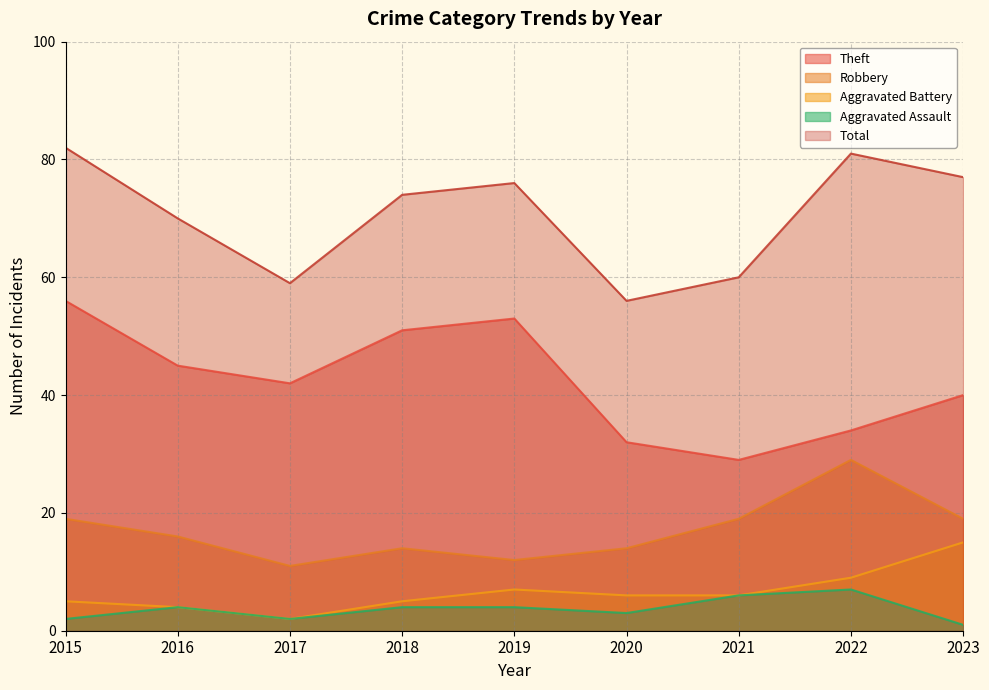

The value of Theft at 2015 is 56. True or false?

True